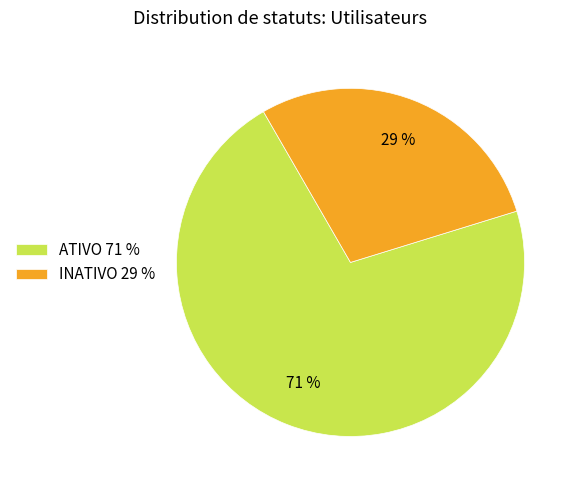

Does INATIVO account for over 50% of the chart?

No